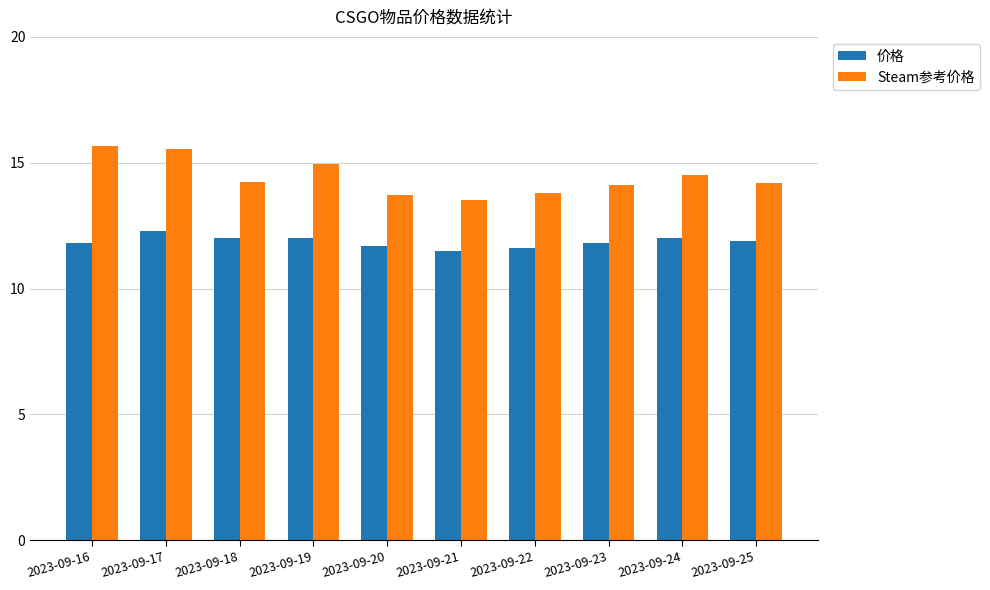

What is the difference between the 价格 values at 2023-09-18 and 2023-09-22?

0.4